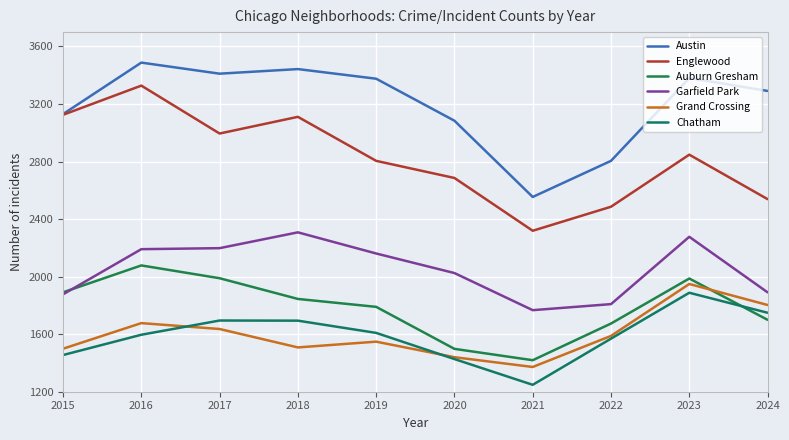

What is the approximate value of Englewood at 2023?

2848